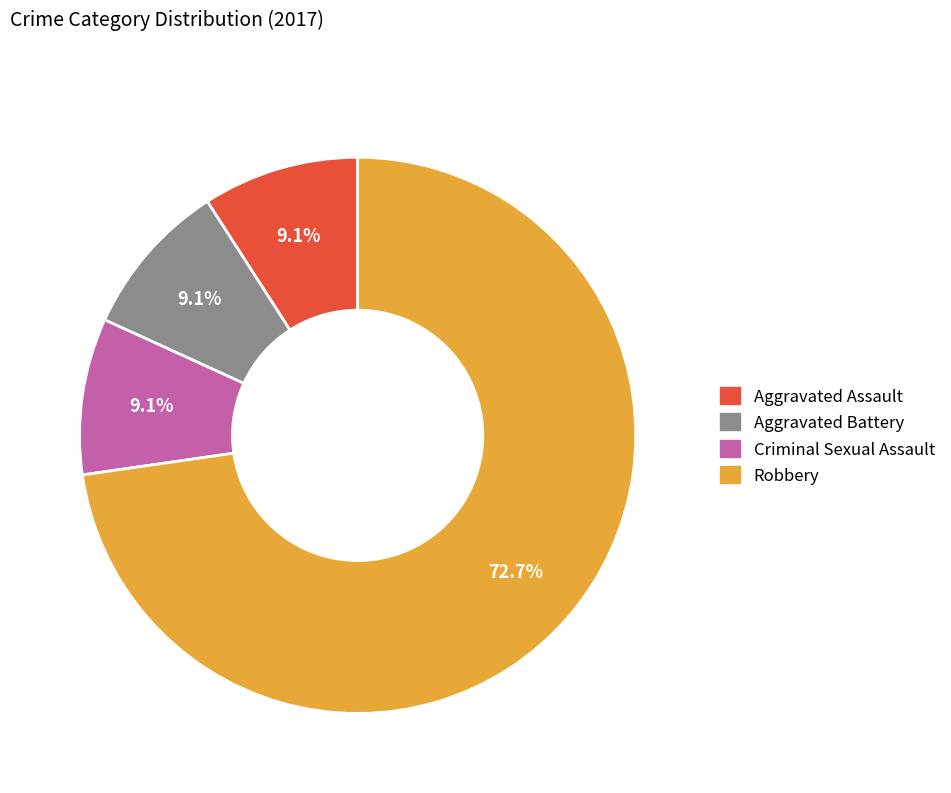

What percentage is NOT represented by Robbery?

27.3%